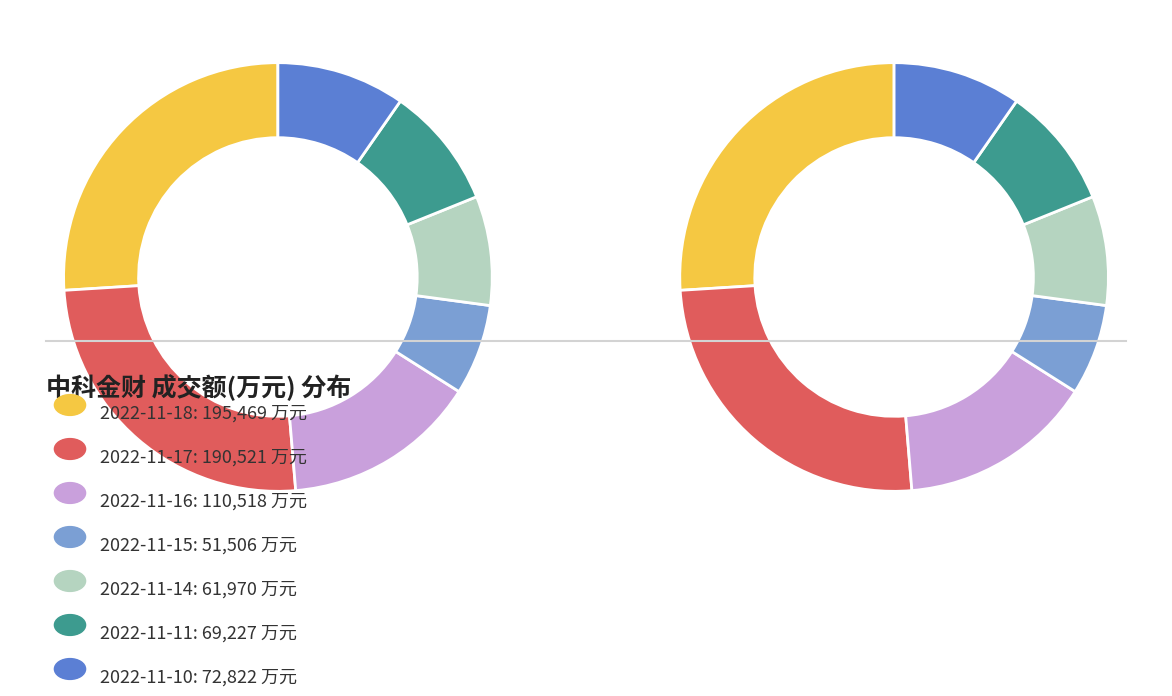

Does 2022-11-18 represent more than half of the total?

No